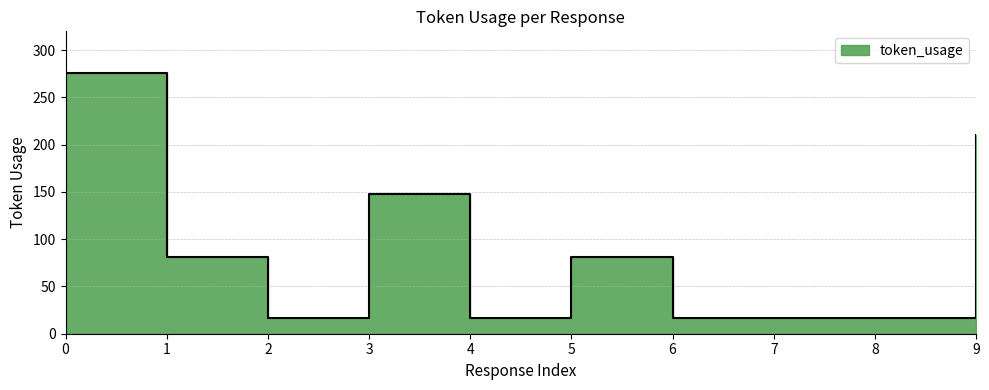

Where is the data nearest to the value 146?

3